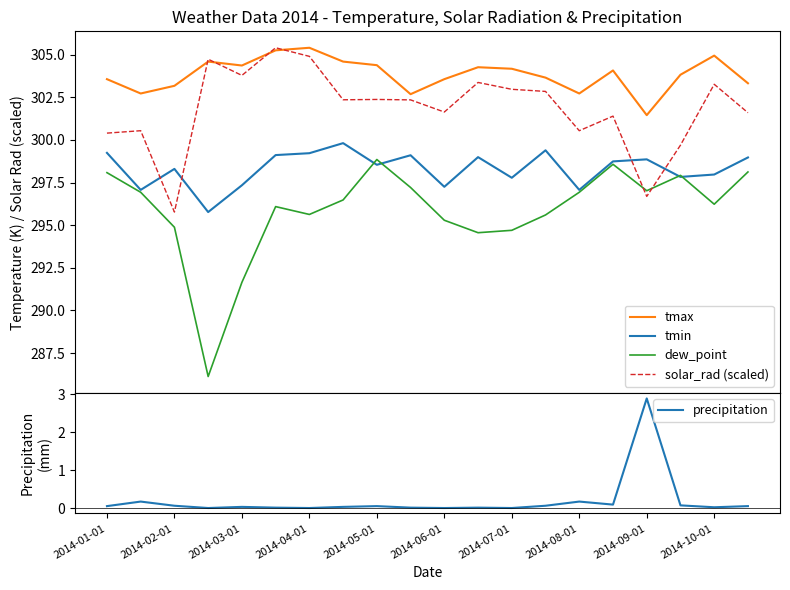

How many lines are shown in the chart?

5